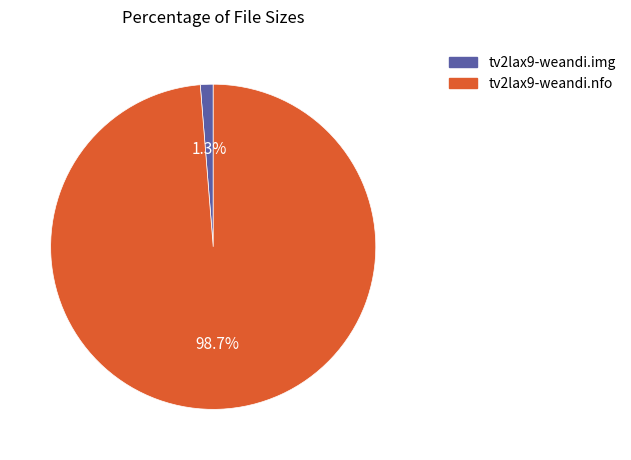

What percentage is the tv2lax9-weandi.nfo slice, to the nearest percent?

99%